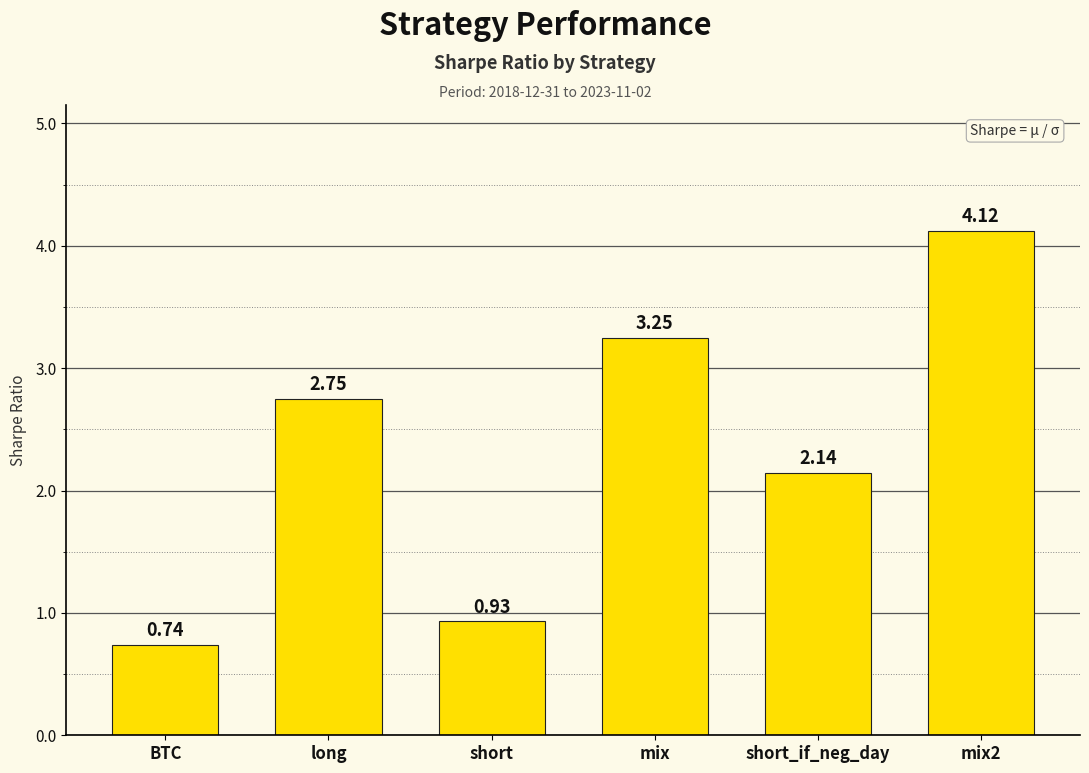

True or false: the data shows 0.4 at short.

False